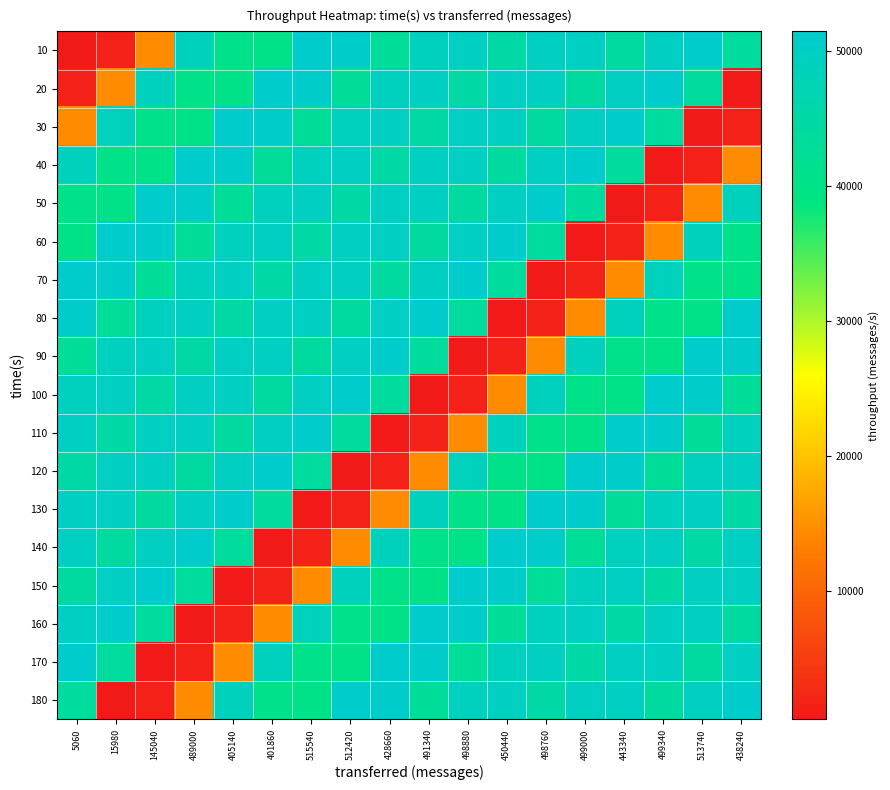

How many categories are shown in the chart?

18